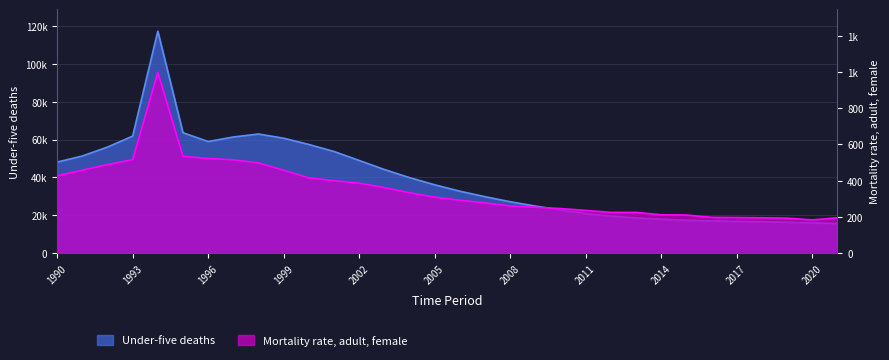

Which series changed the most between 1994 and 2007?

Under-five deaths